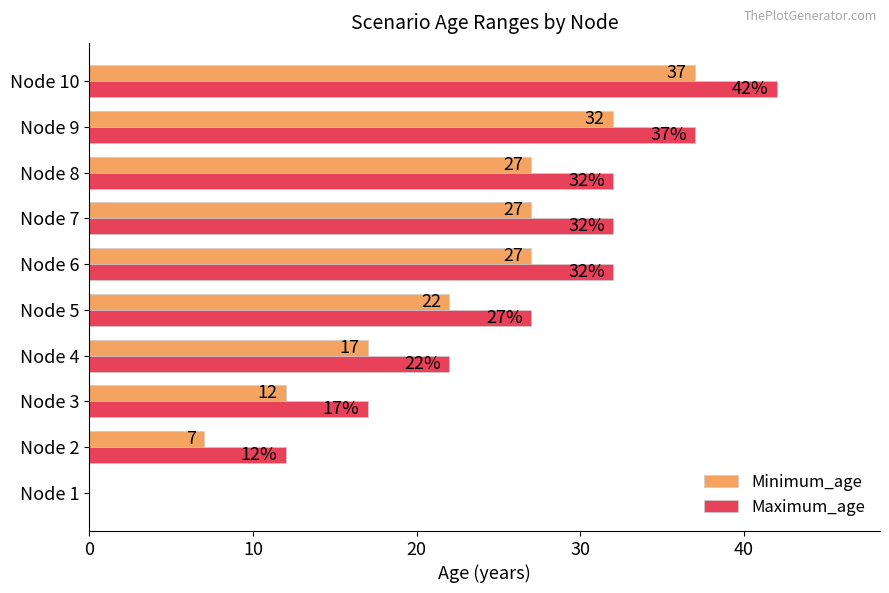

Which category has the highest value in the Maximum_age series?

Node 10